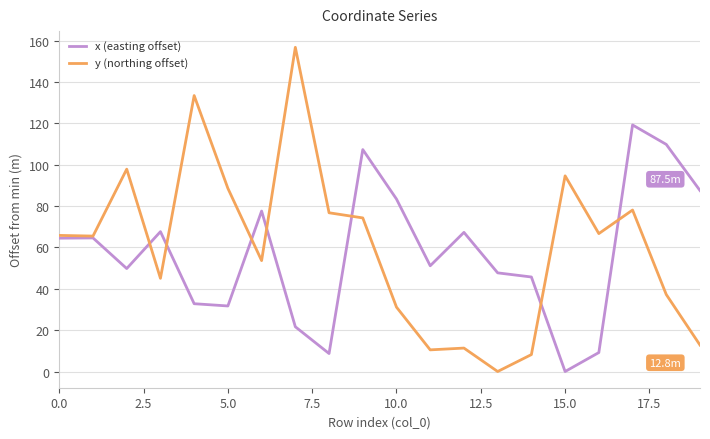

List the series in order of their peak value, lowest first.

x (easting offset), y (northing offset)